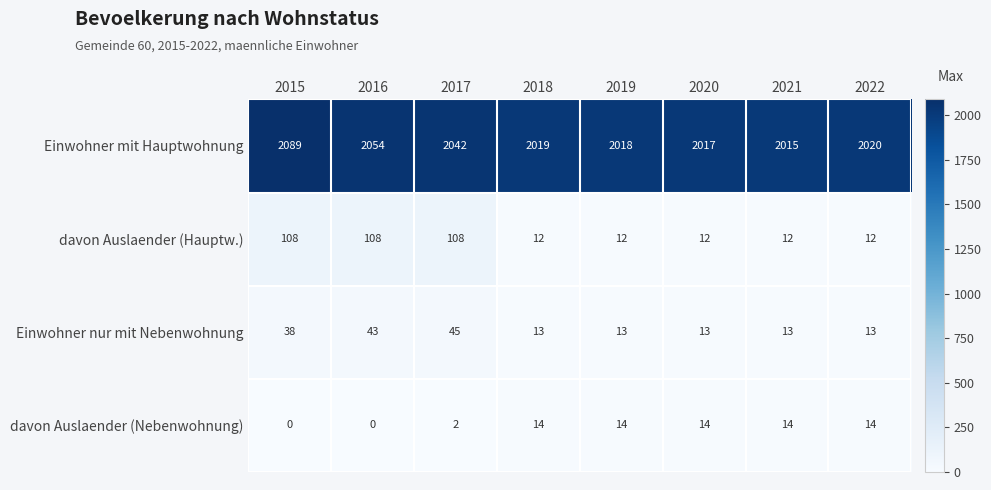

Which category has the highest value in the Einwohner mit Hauptwohnung series?

2015